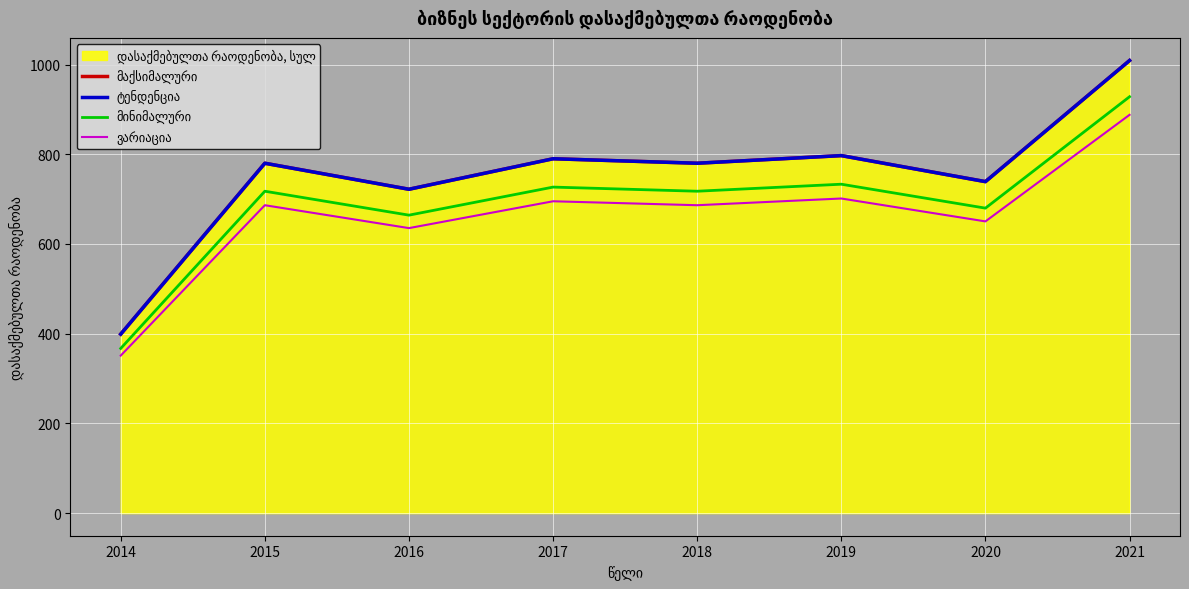

What is the difference between the maximum and minimum values in the მაქსიმალური series?

610.0